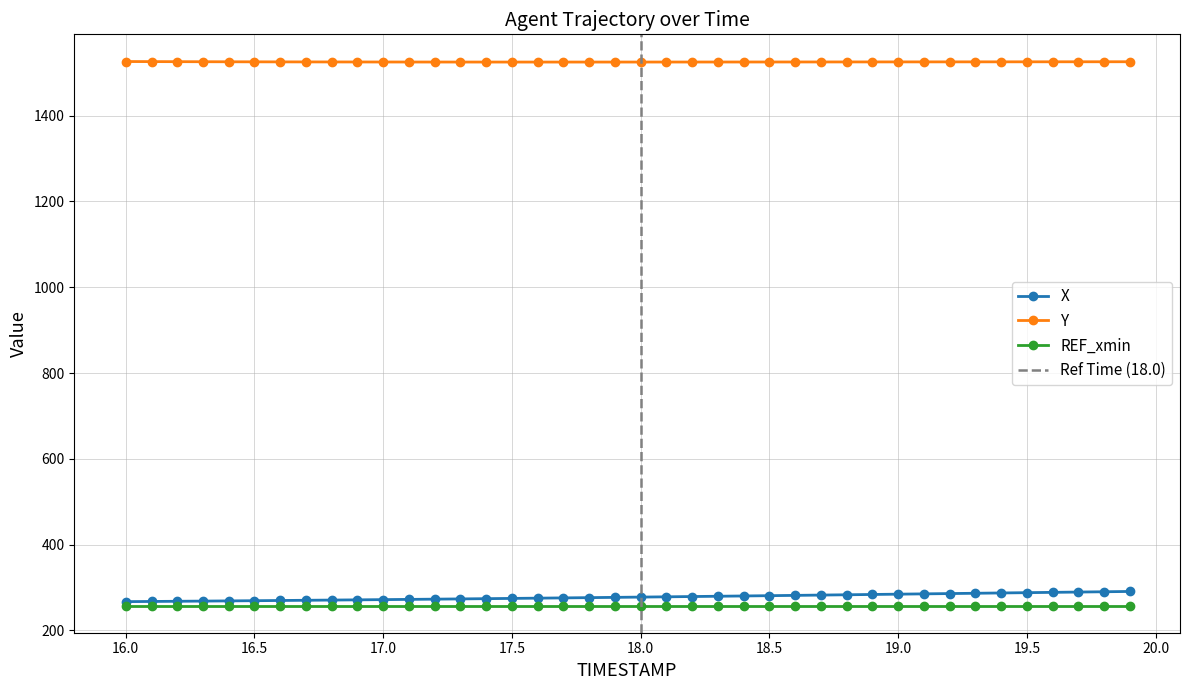

The value of Y at 17.8 is 1524.8. True or false?

True